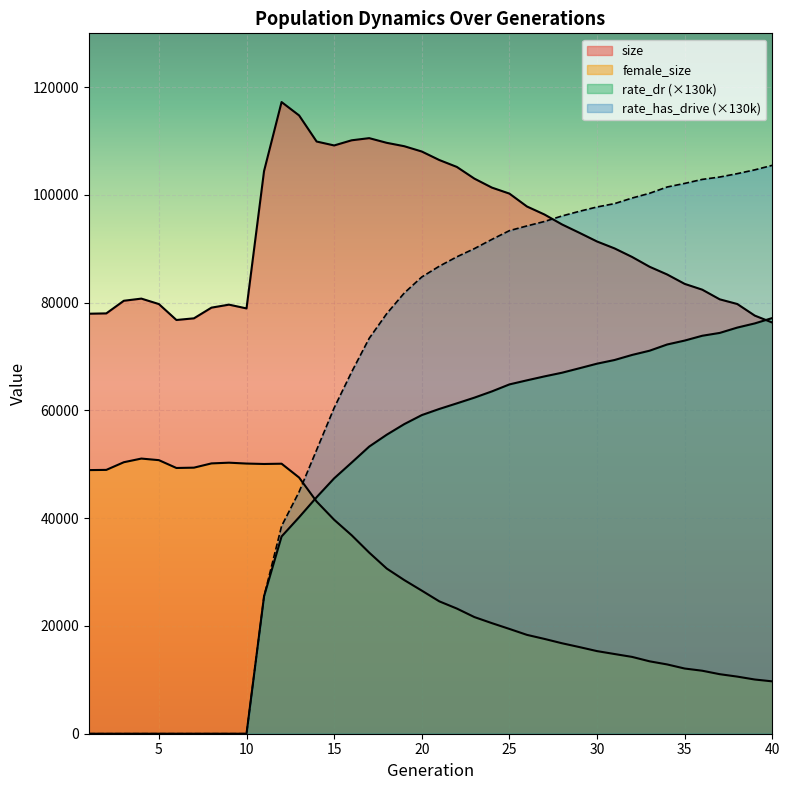

What is the total value across all series at 30?

273155.1